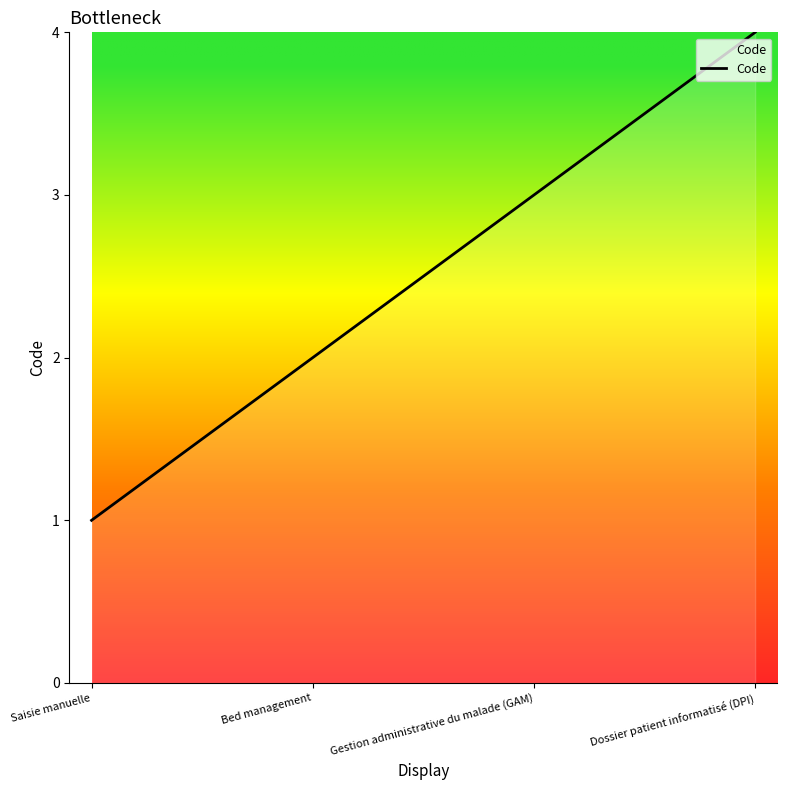

At which category does the chart reach its peak across all series?

Dossier patient informatisé (DPI)